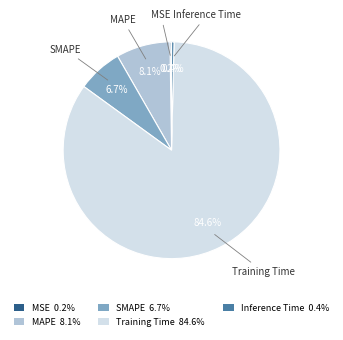

To the nearest percent, what is the combined percentage of Training Time and SMAPE?

91%